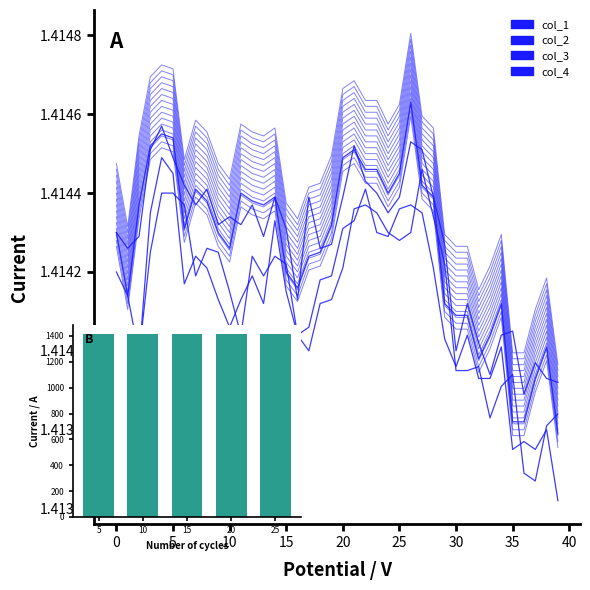

What is the minimum value for col_3?

1.4